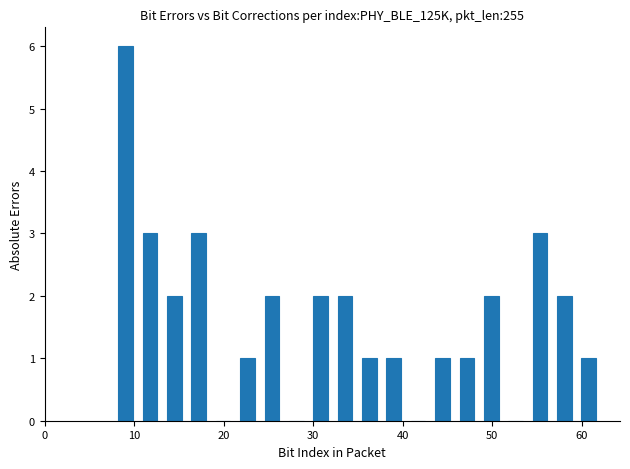

Read against the x-axis, roughly where is the centre of the tallest bar?

9